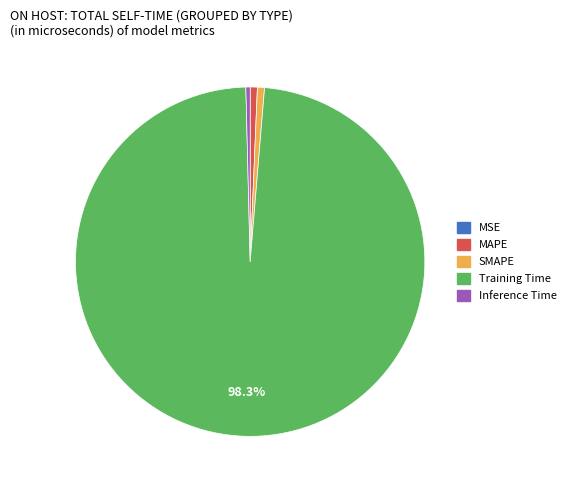

Does Training Time account for over 50% of the chart?

Yes